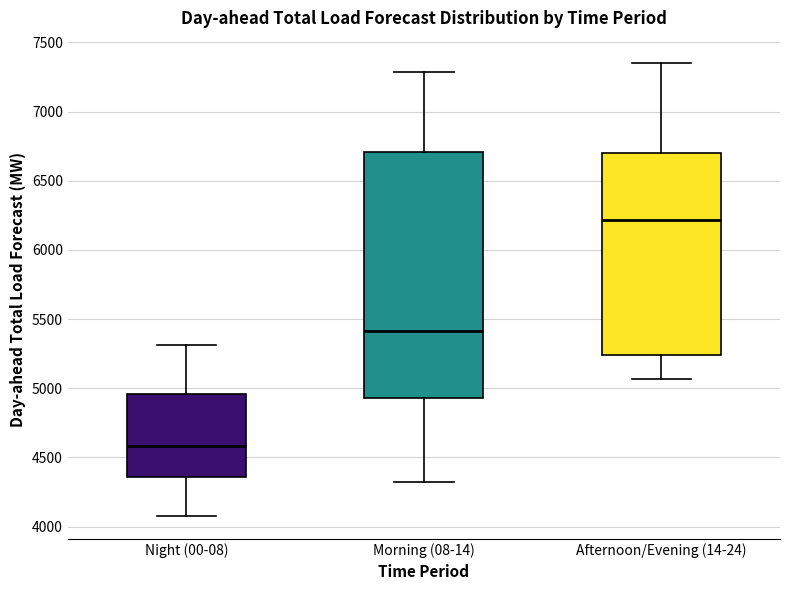

Which box is the tallest, from its lower edge to its upper edge?

Morning (08-14)